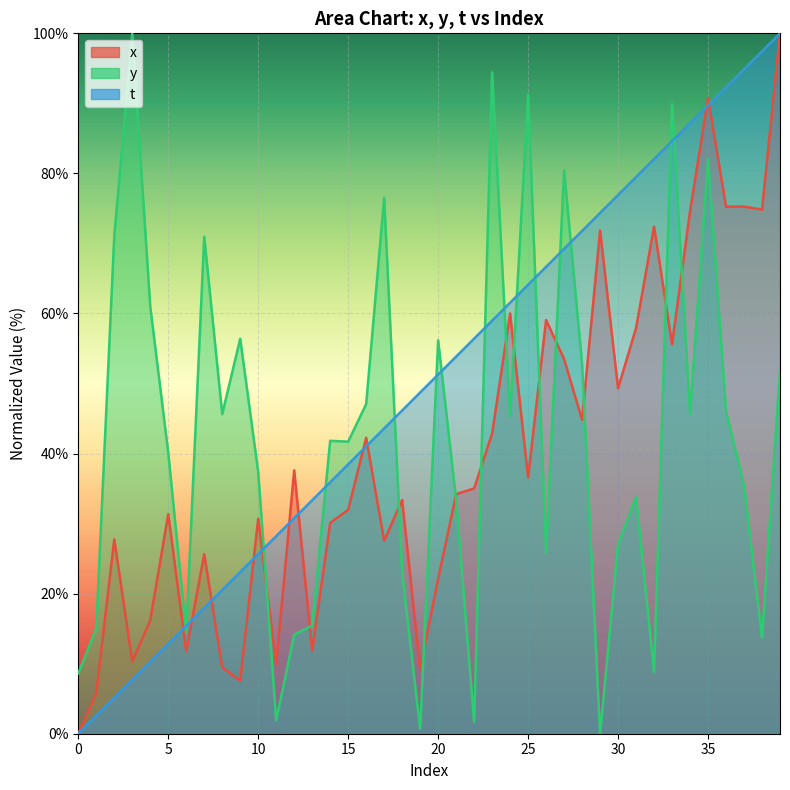

What are all the series names shown in the legend?

x, y, t